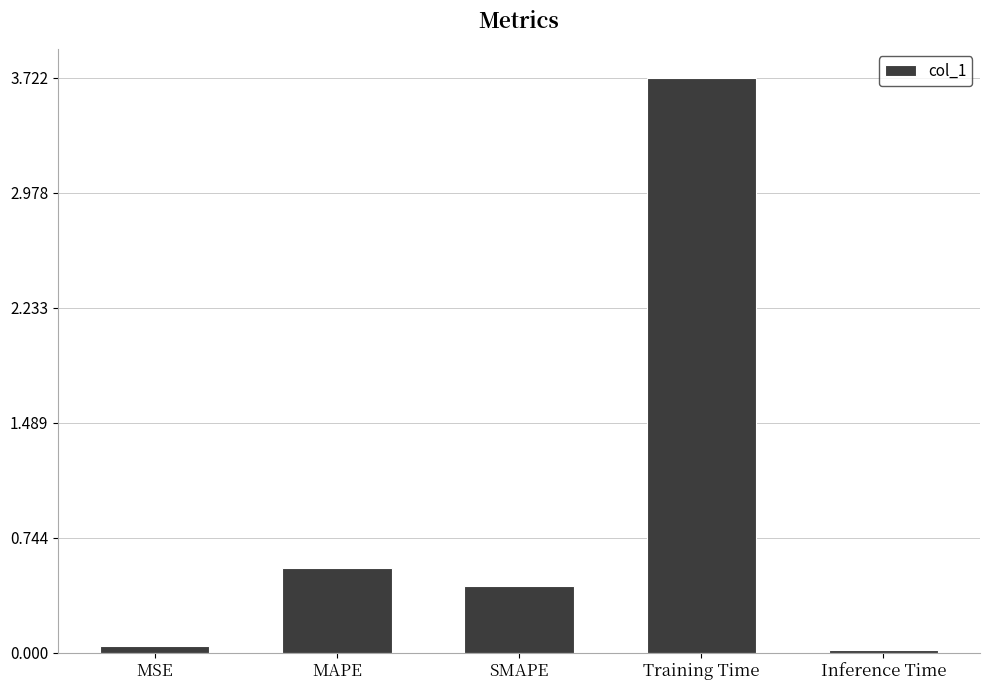

What is the sum of the values at Training Time and Inference Time?

3.7